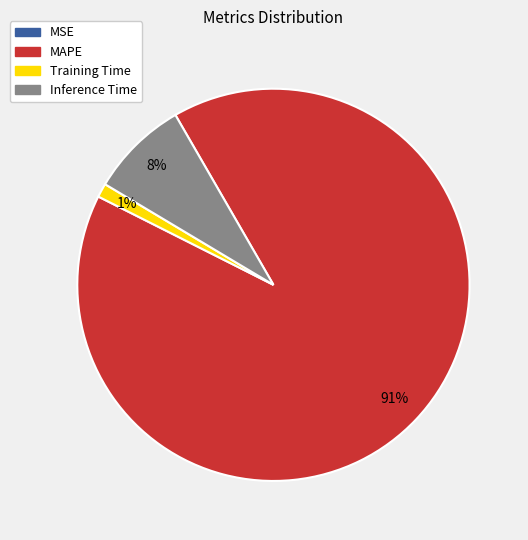

To the nearest percent, what is the average slice percentage?

25%